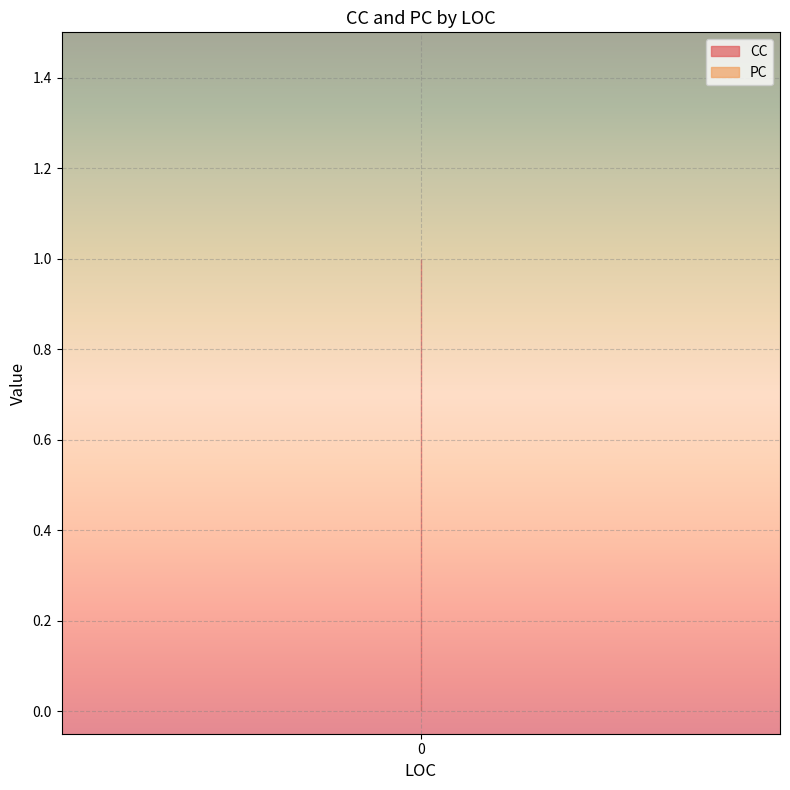

Is it true that CC equals 1 at 0?

False